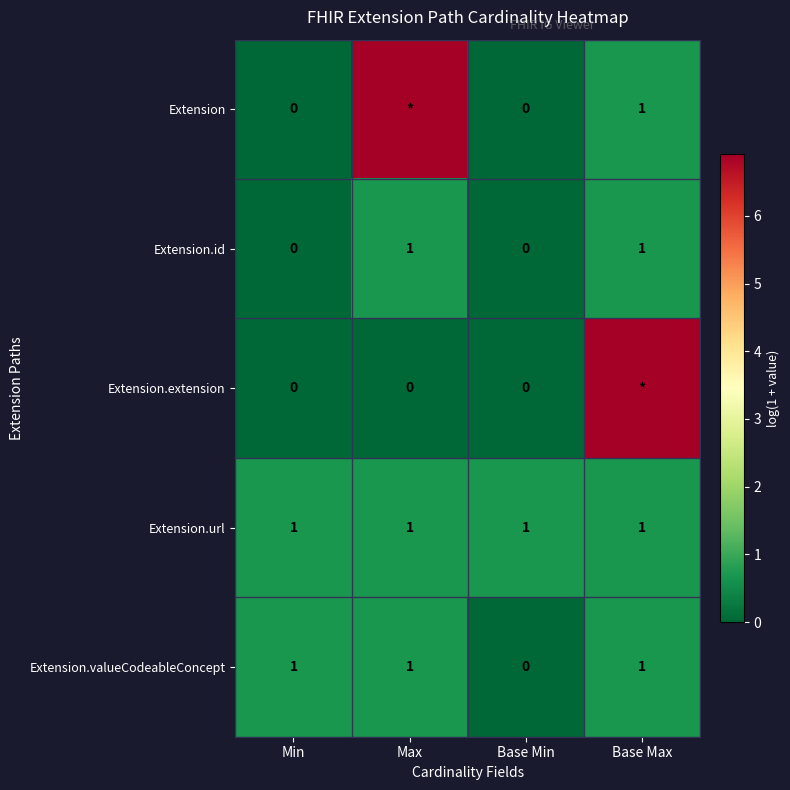

At which category is the sum across all series the highest?

Base Max